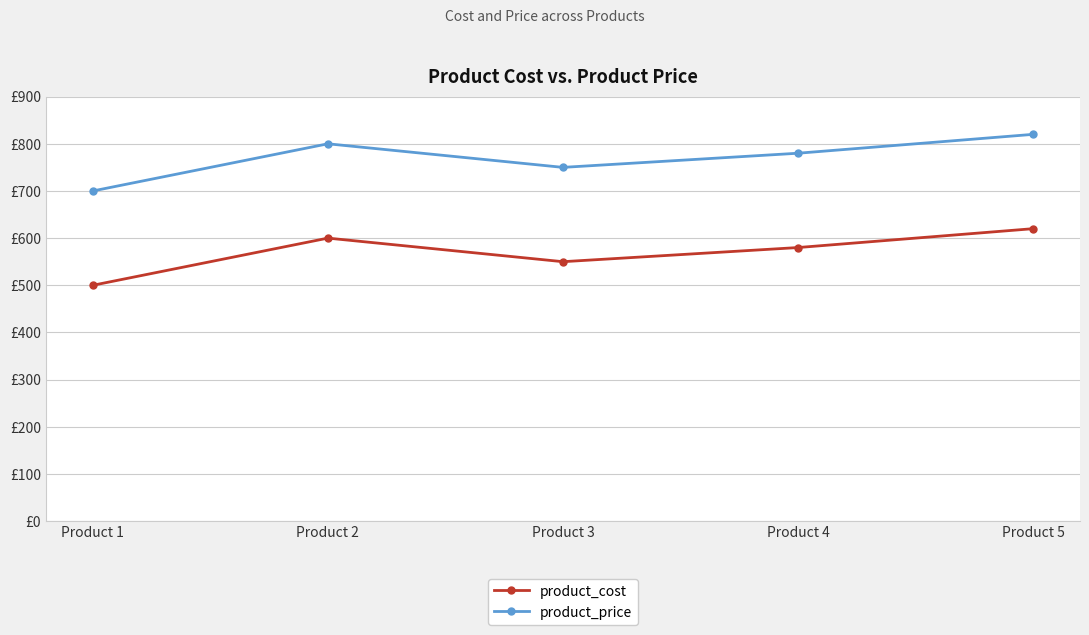

What are all the series names shown in the legend?

product_cost, product_price